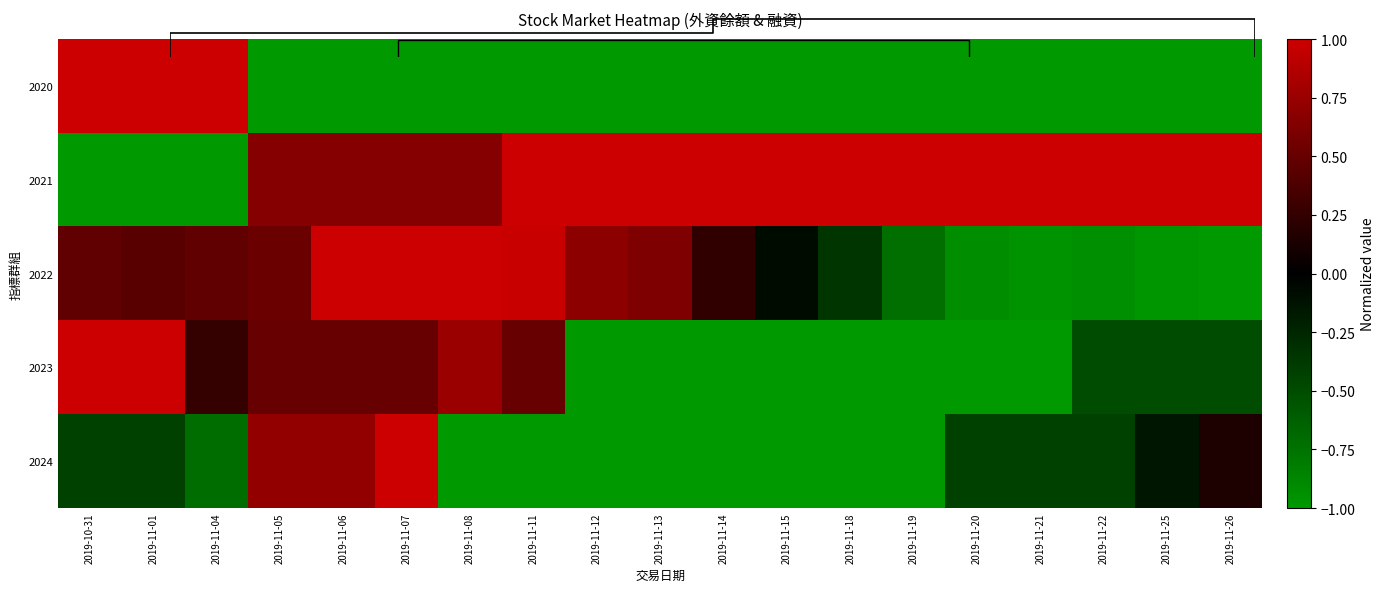

What value does the 2020 series have at 2019-11-07?

-1.0